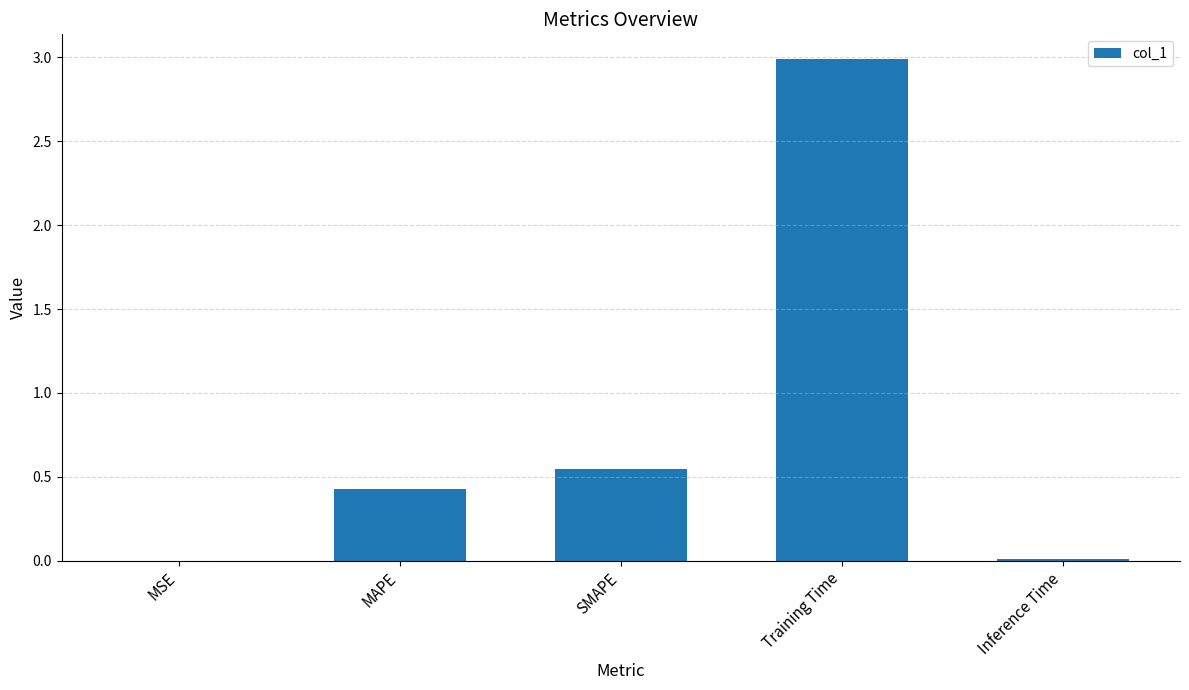

At which label is the value closest to 1?

SMAPE